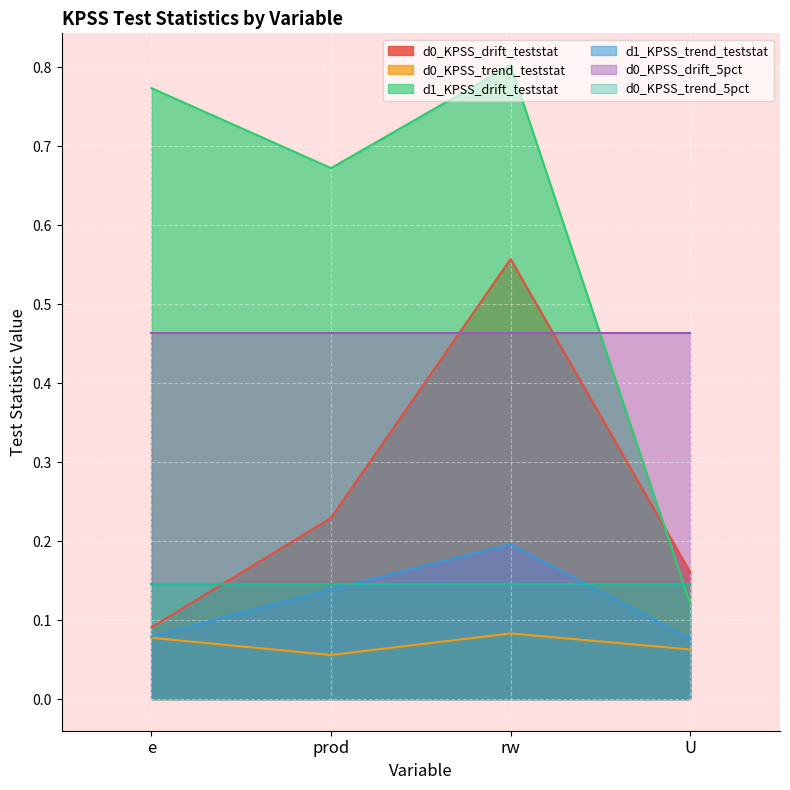

Read the d0_KPSS_trend_teststat value at U.

0.1